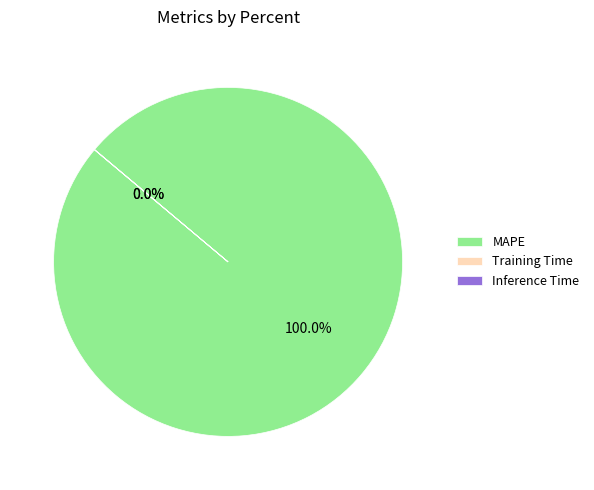

Which slice represents more than half of the pie?

MAPE